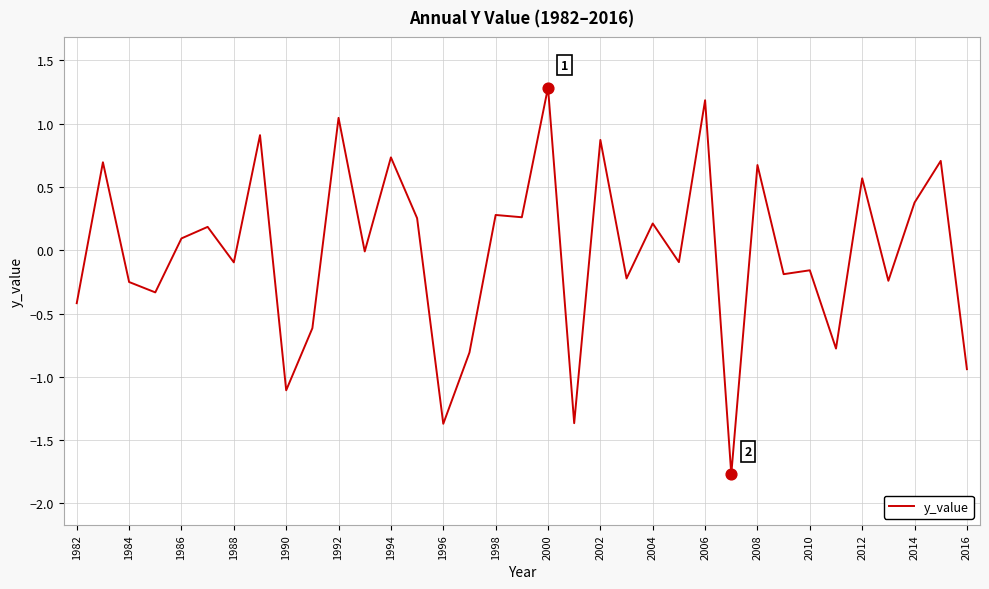

What is the difference between the maximum and minimum values?

3.1